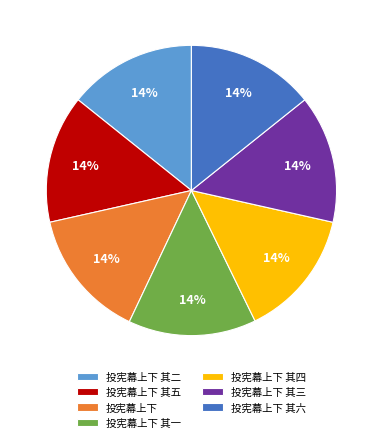

Count the number of slices in the pie.

7